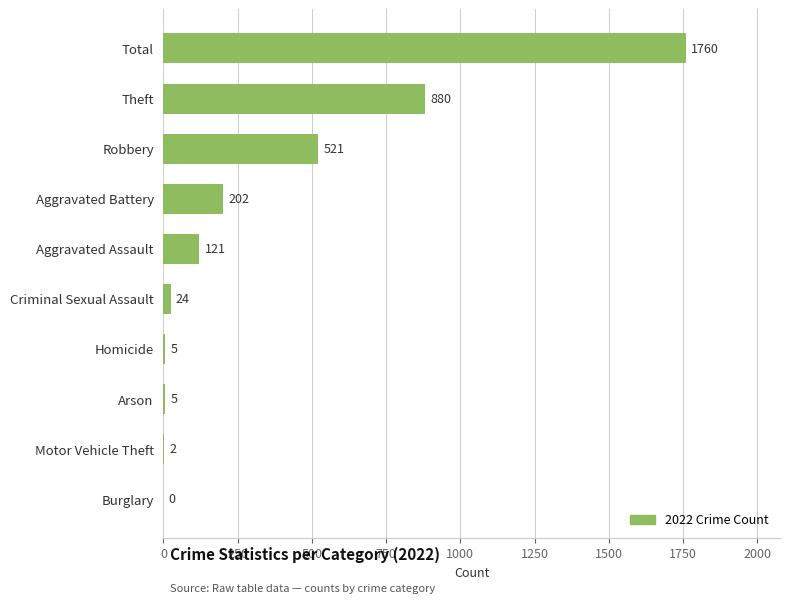

Where is the data nearest to the value 880?

Theft